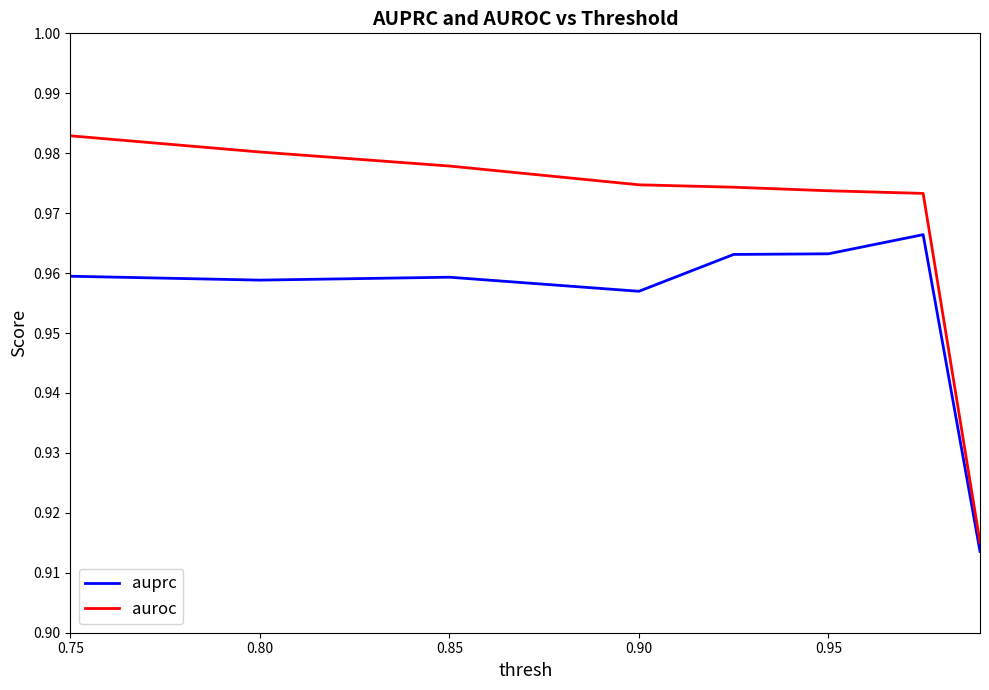

Which series has the largest range (max minus min)?

auroc